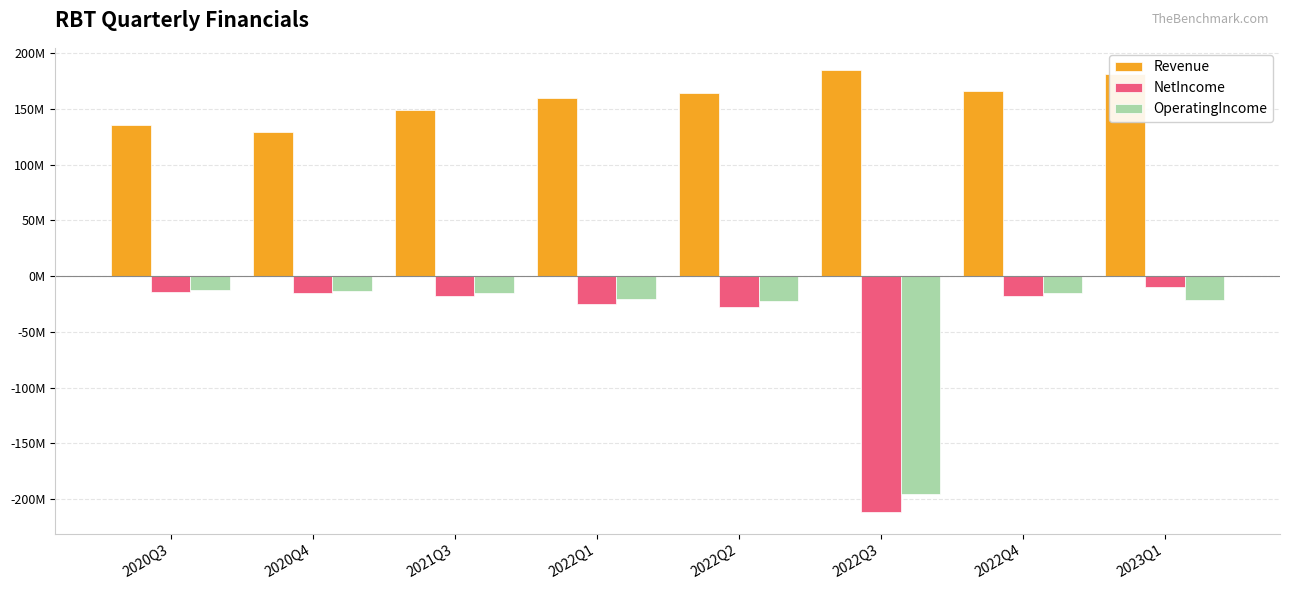

Does the chart contain stacked bars?

No